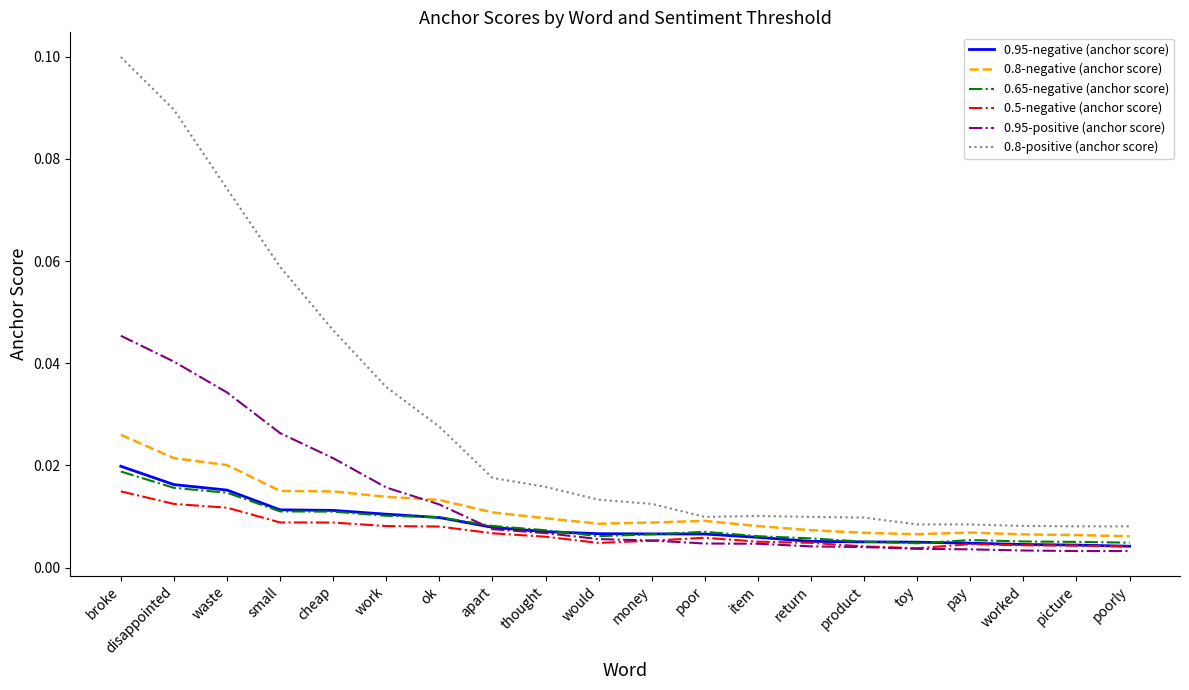

True or false: 0.5-negative (anchor score) and 0.8-positive (anchor score) intersect in this chart.

False